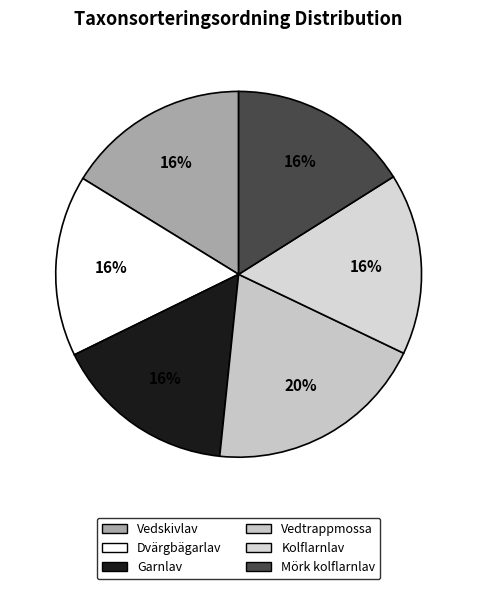

To the nearest percent, what is the average slice percentage?

17%